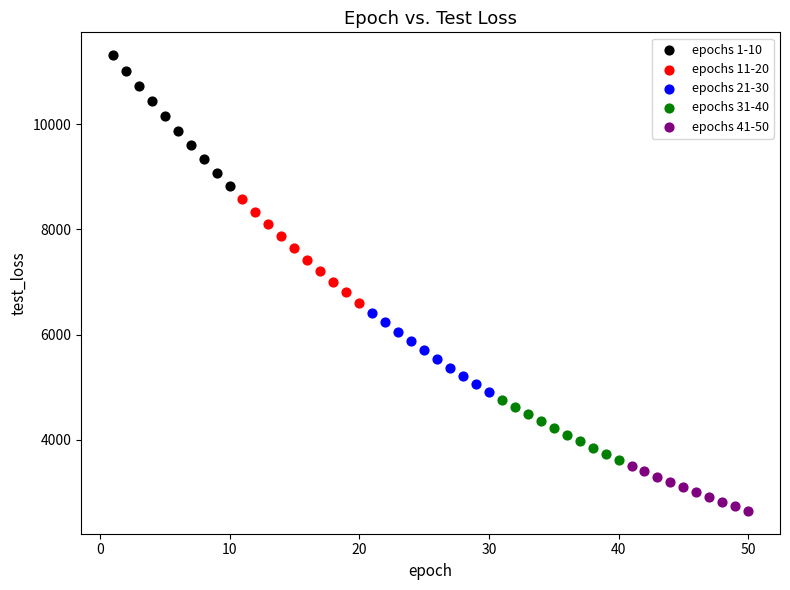

Which series contains the lowest Y value?

epochs 41-50